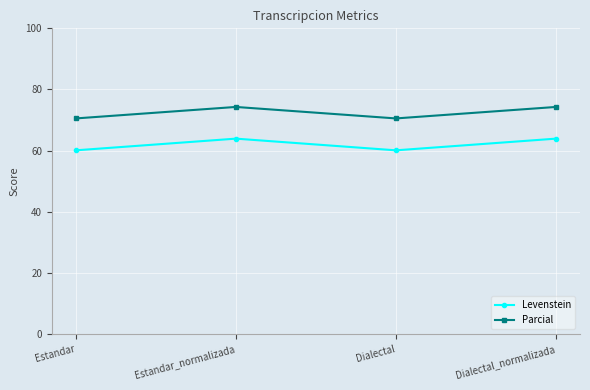

How many data points in Parcial are less than 74?

2